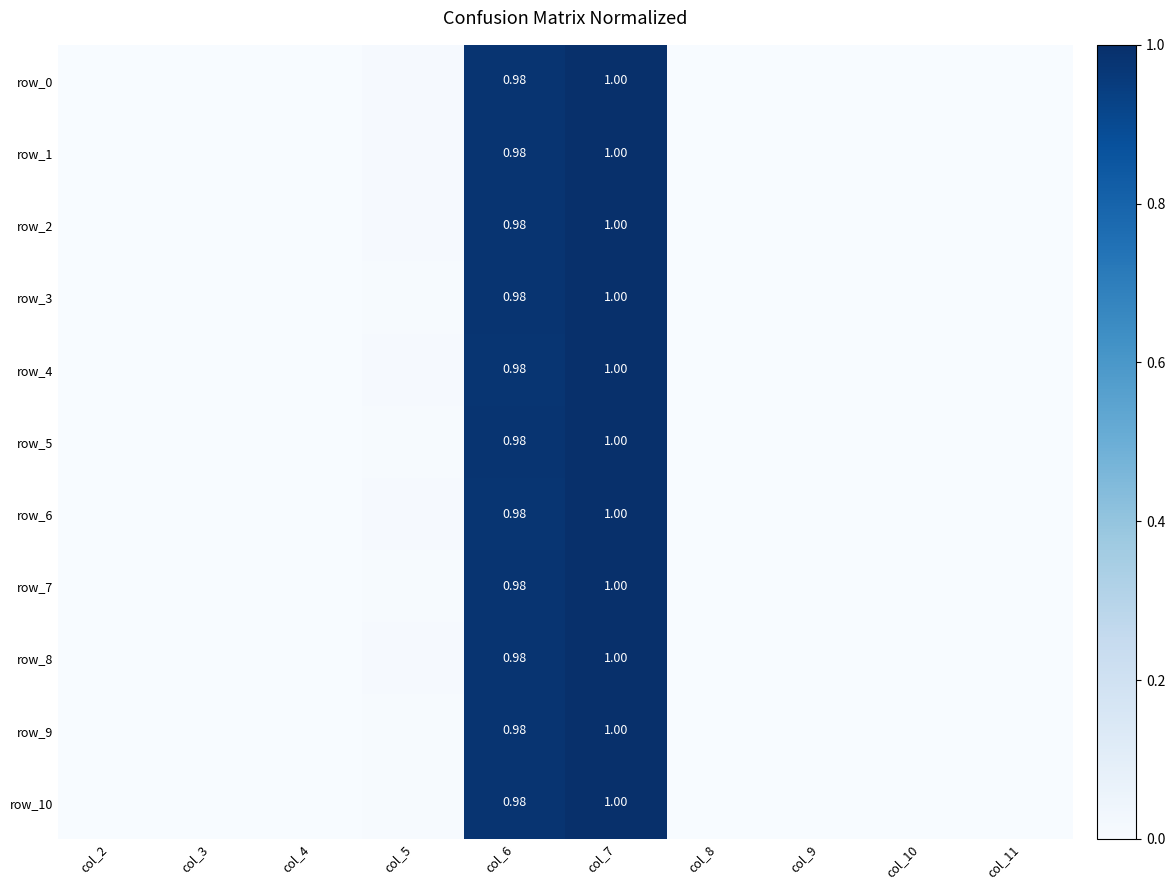

How many series are shown in this chart?

11